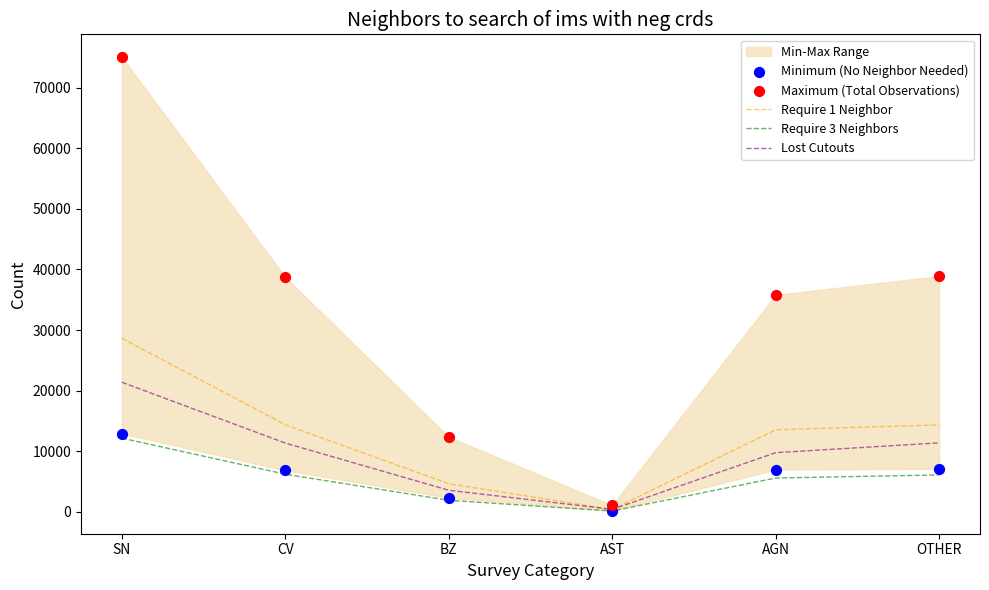

Which series has the largest total across all categories?

Maximum (Total Observations)